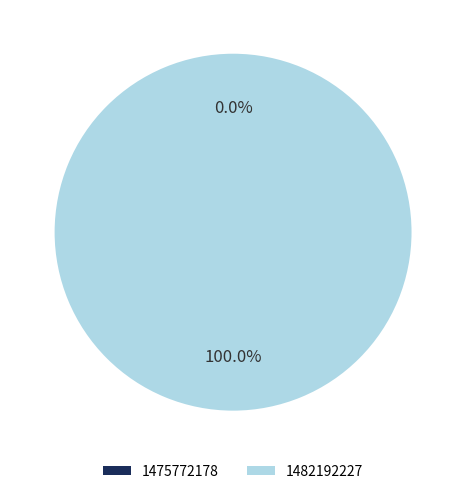

Does 1482192227 account for over 50% of the chart?

Yes